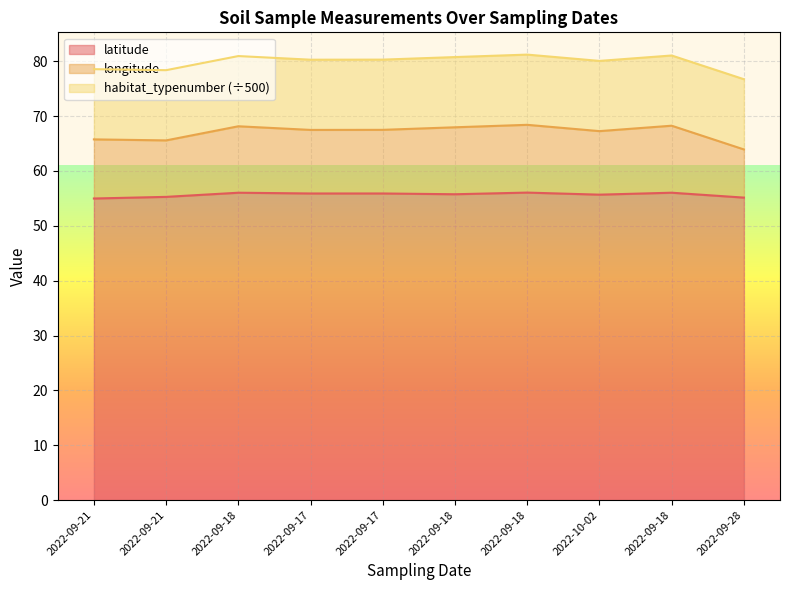

How many data points in longitude are above 67?

7